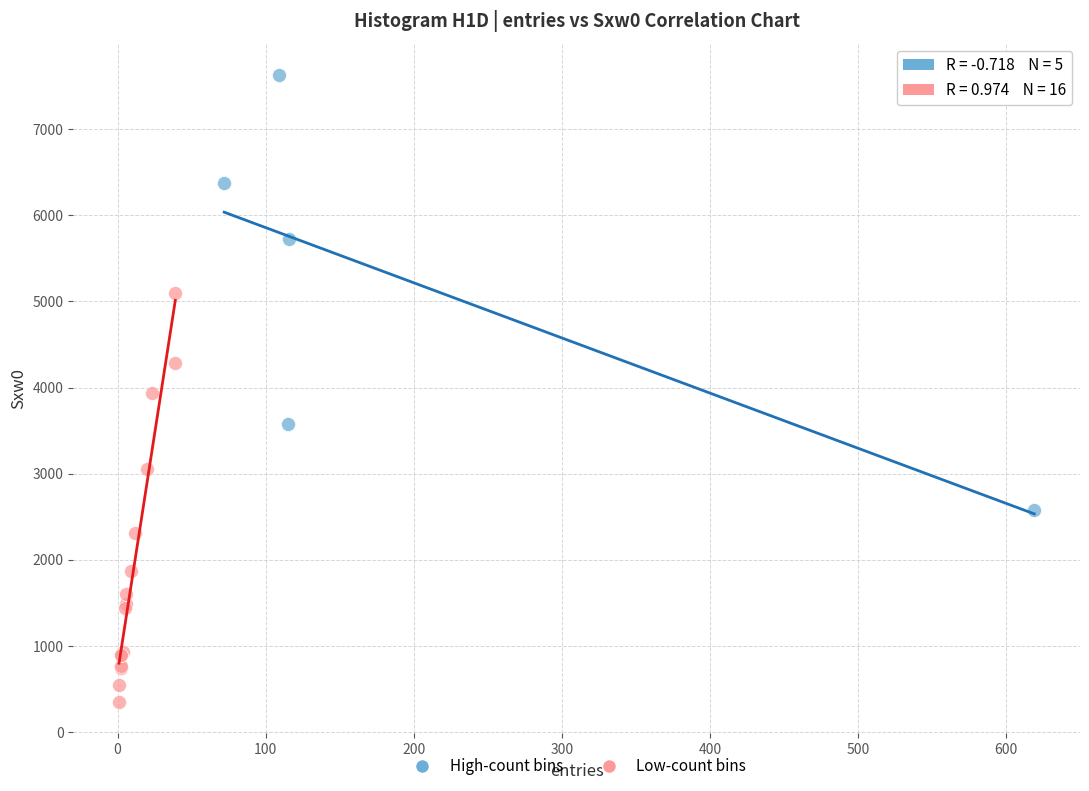

What are all the series names shown in the legend?

High-count bins, Low-count bins